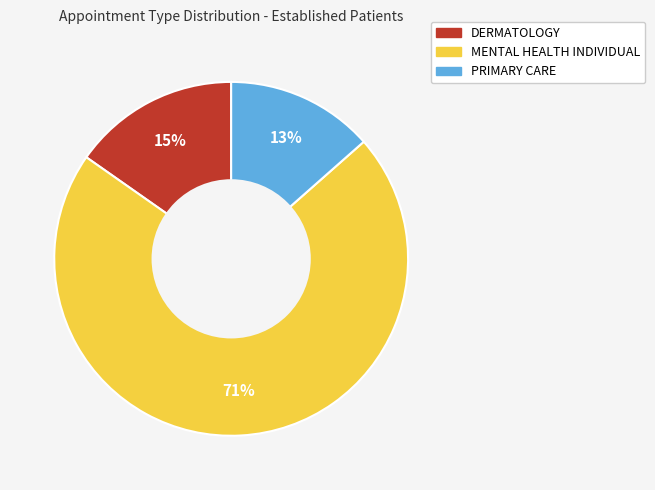

Between DERMATOLOGY and PRIMARY CARE, which is larger?

DERMATOLOGY